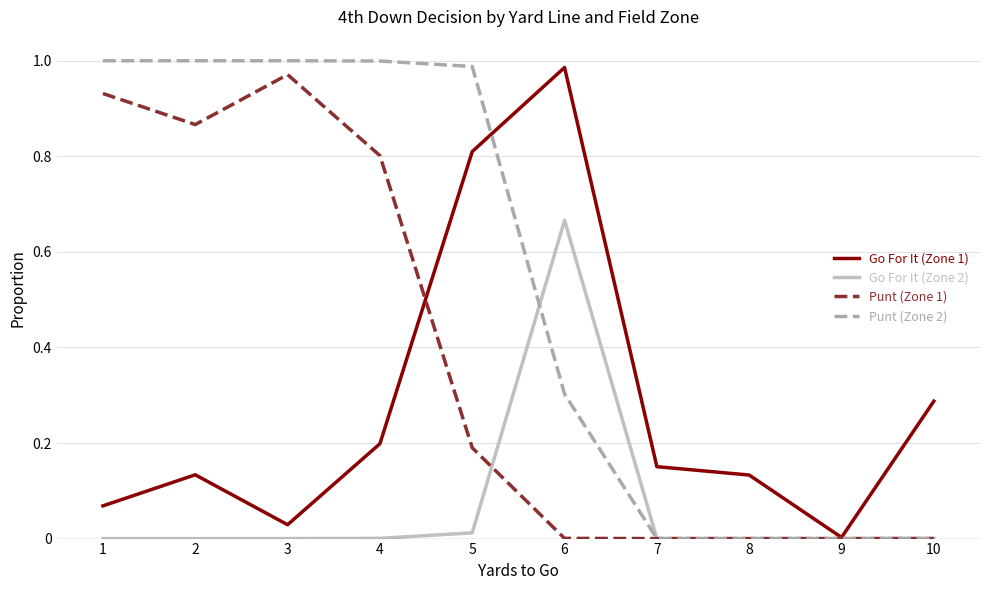

Rank the series by their average value, from highest to lowest.

Punt (Zone 2), Punt (Zone 1), Go For It (Zone 1), Go For It (Zone 2)